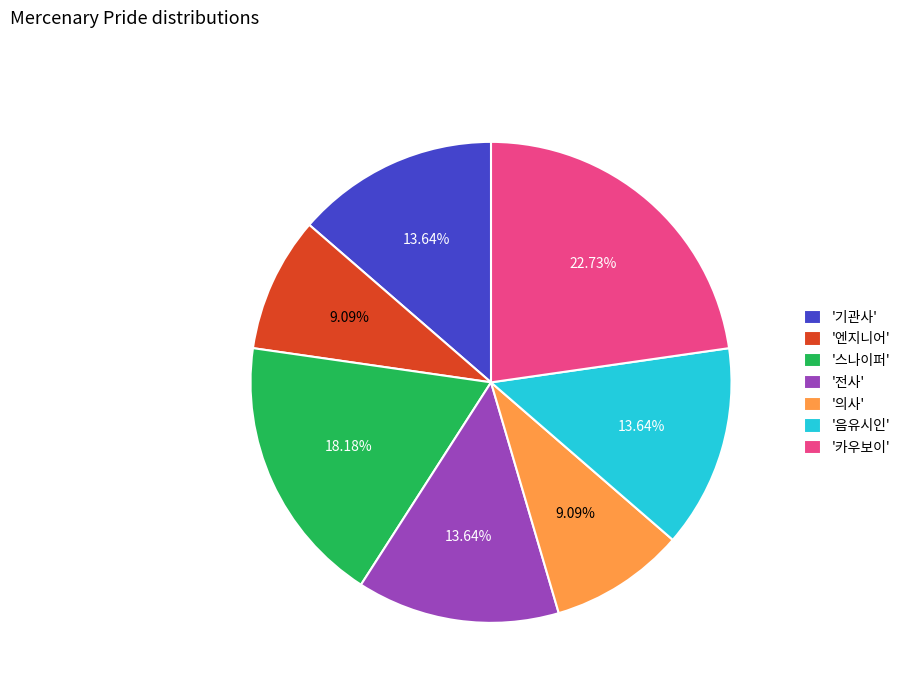

Does '스나이퍼' represent more than half of the total?

No